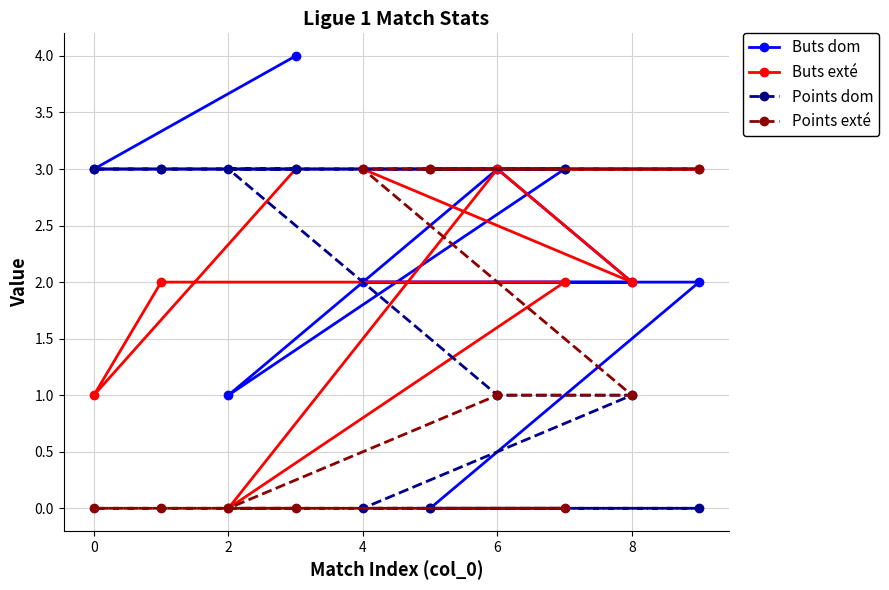

What are all the series names shown in the legend?

Buts dom, Buts exté, Points dom, Points exté